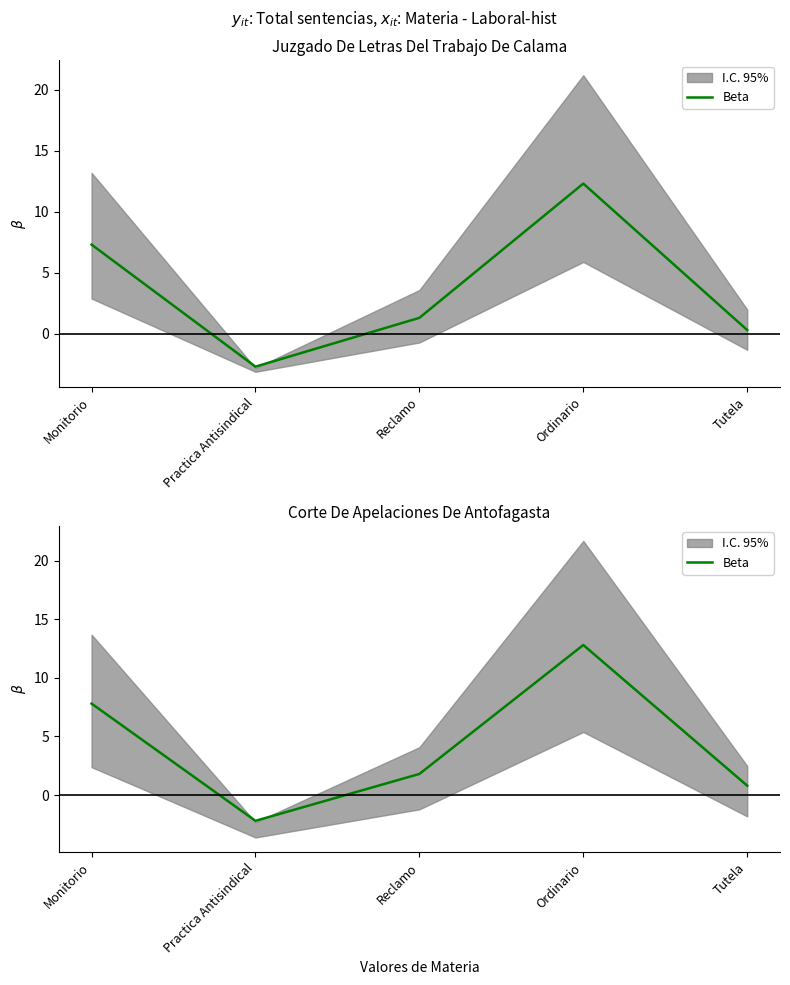

What is the average value?

4.2